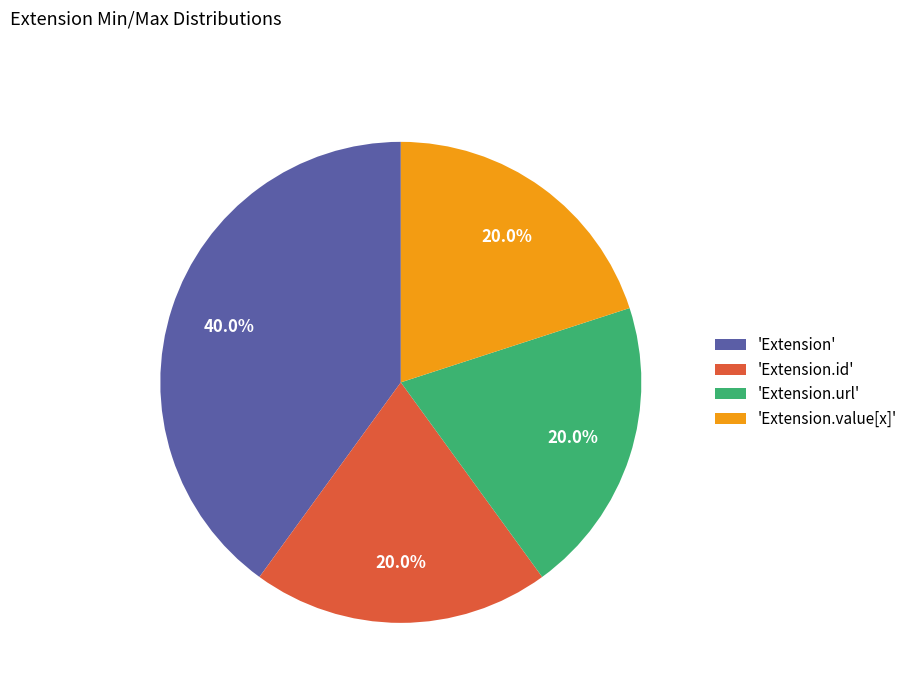

Does any single category account for the majority?

No